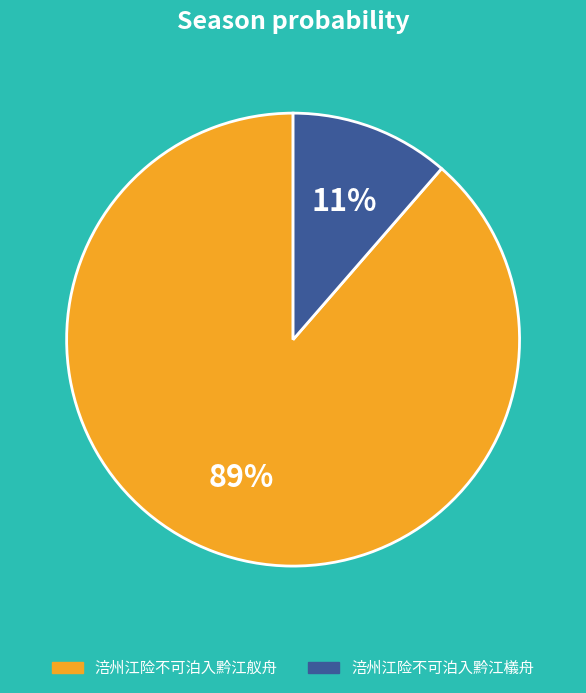

Does any single category account for the majority?

Yes